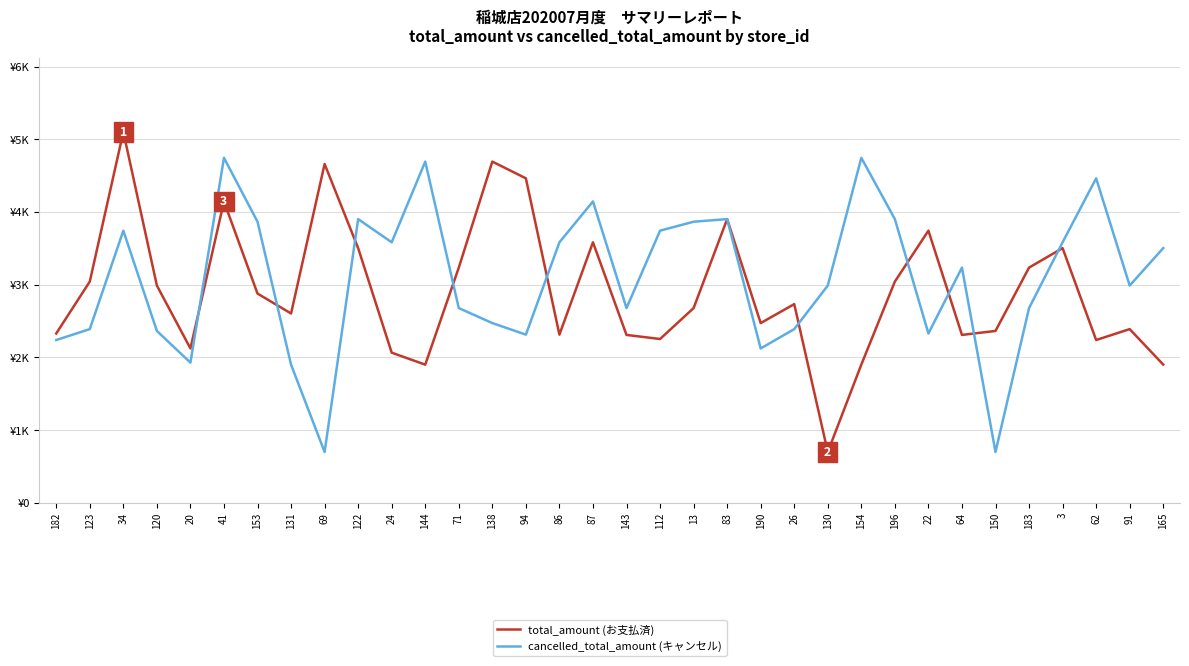

At which category does total_amount (お支払済) reach its first local peak?

34